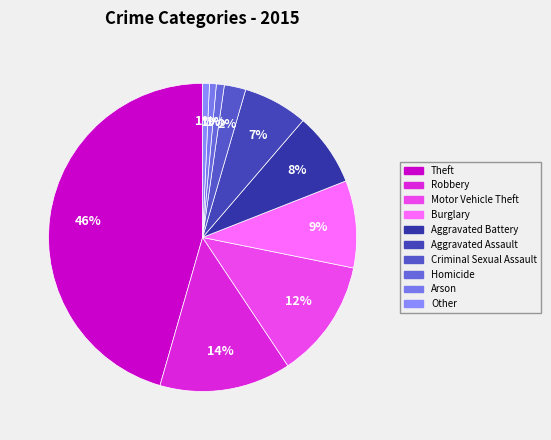

Which category has the biggest portion of the pie?

Theft